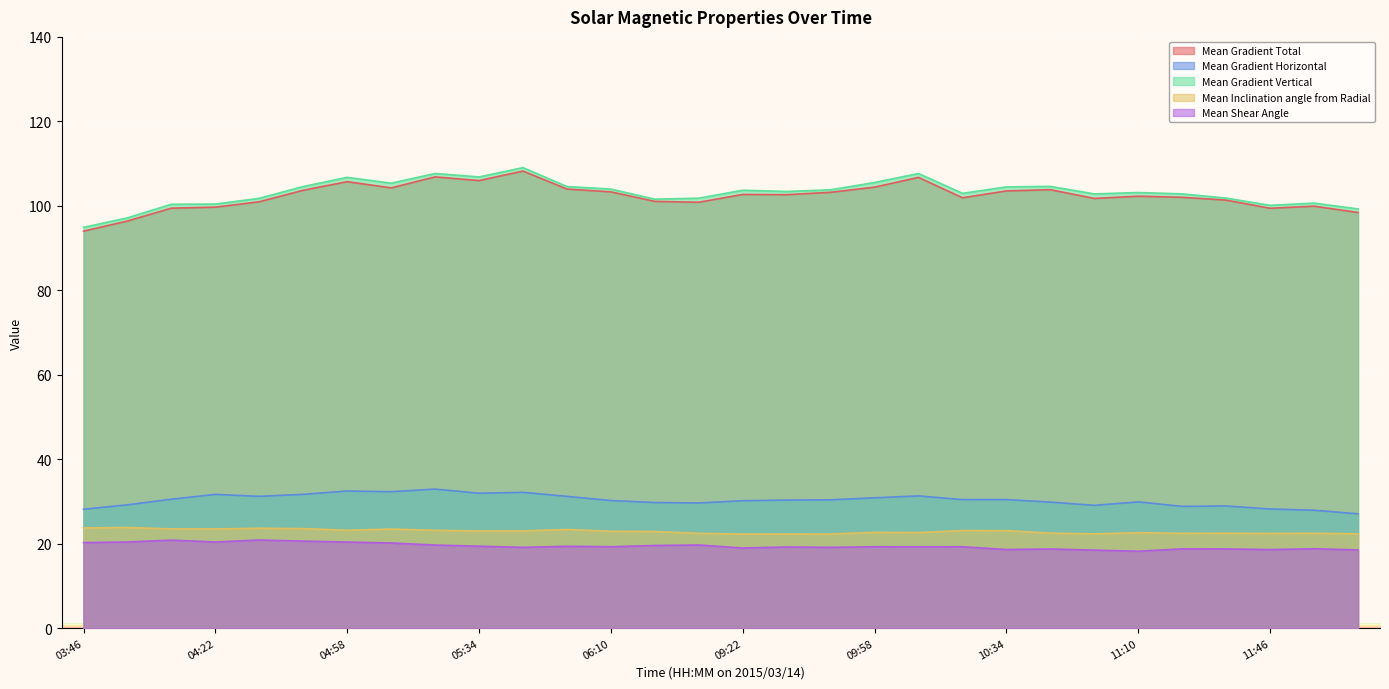

What is the total value across all series at 03:58?

266.9